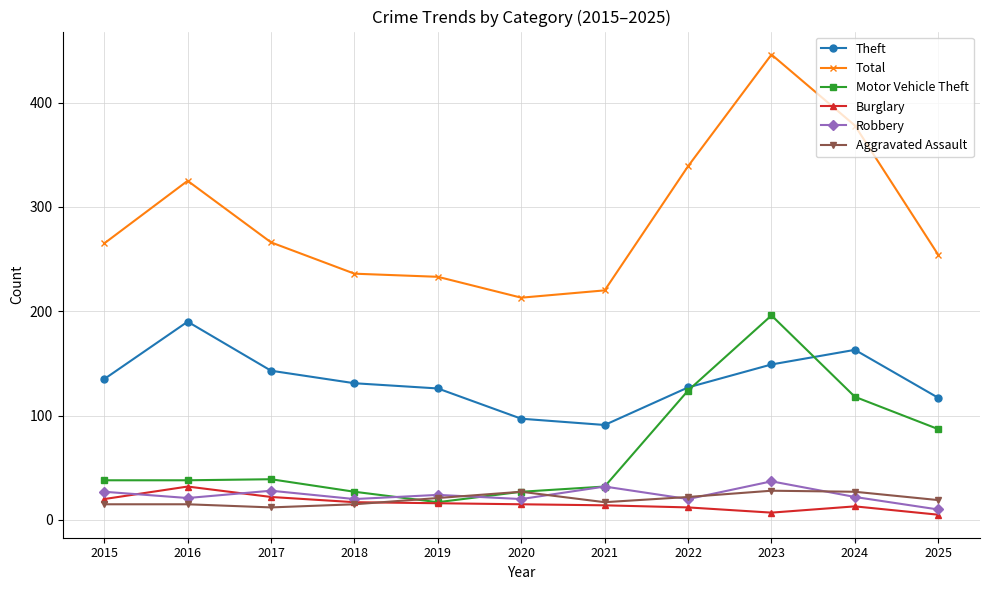

At how many categories does at least one series exceed 282?

4